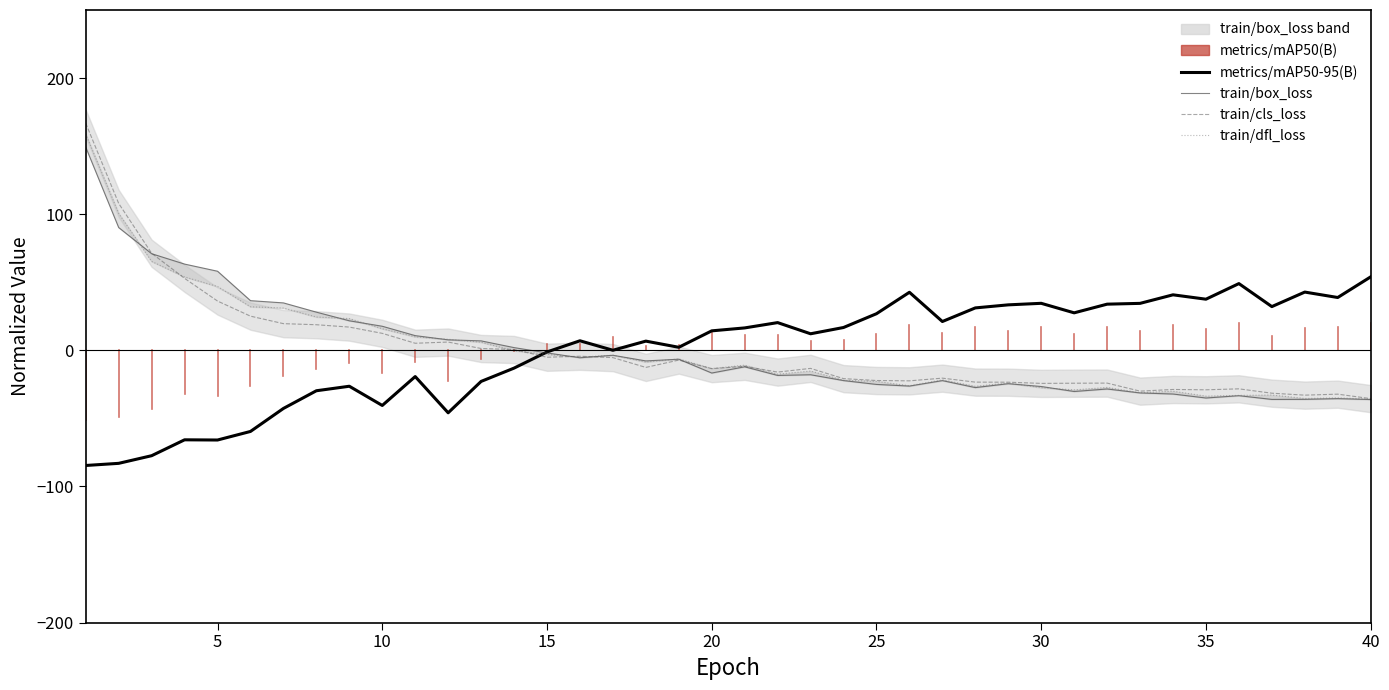

What is the minimum value for metrics/mAP50-95(B)?

-84.6